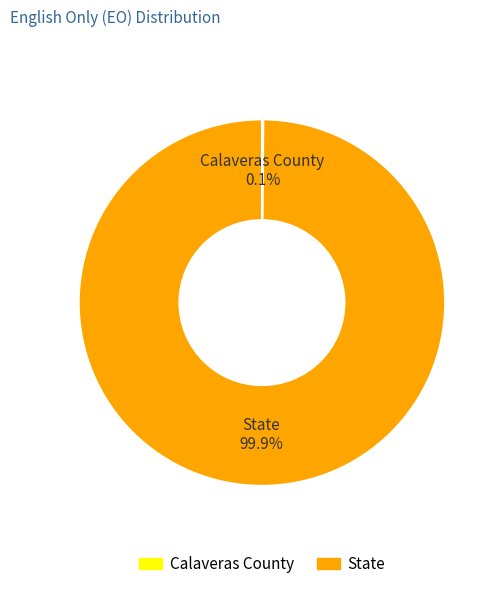

Does any single category account for the majority?

Yes